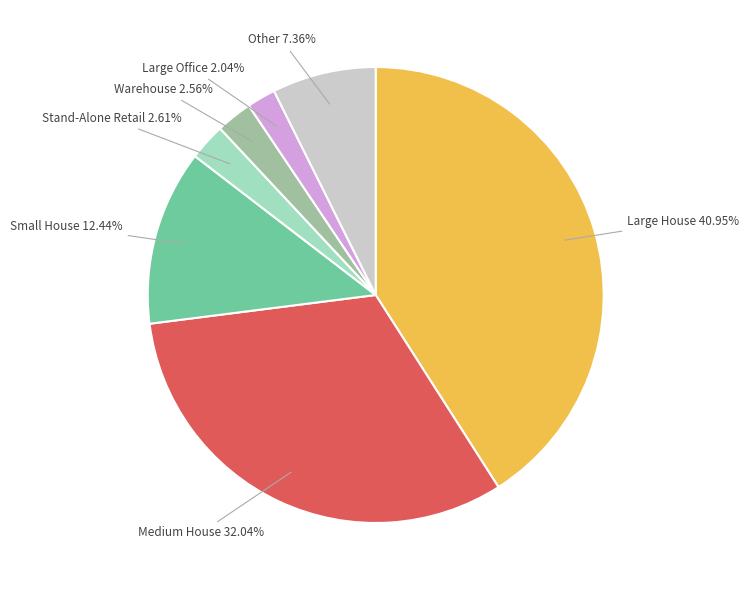

Is there any slice that represents more than half of the pie?

No